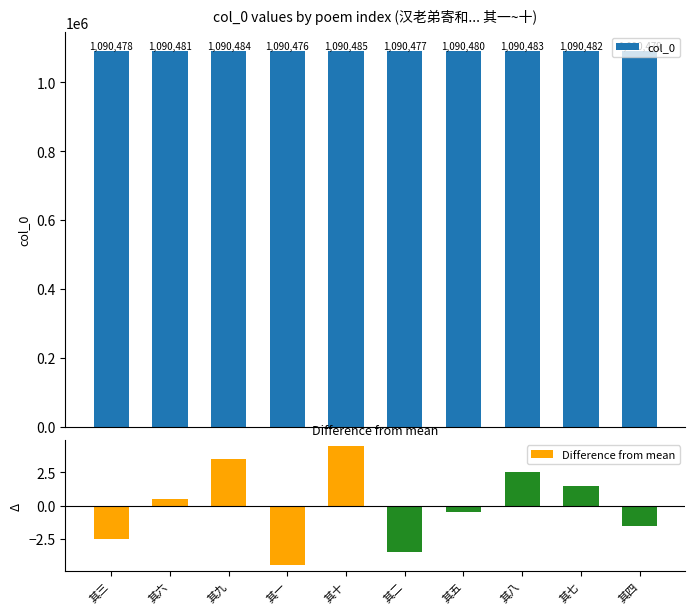

Reading left to right, transcribe all the data shown in this chart.

col_0: 1090478.0	1090481.0	1090484.0	1090476.0	1090485.0	1090477.0	1090480.0	1090483.0	1090482.0	1090479.0
Difference from mean: -2.5	0.5	3.5	-4.5	4.5	-3.5	-0.5	2.5	1.5	-1.5